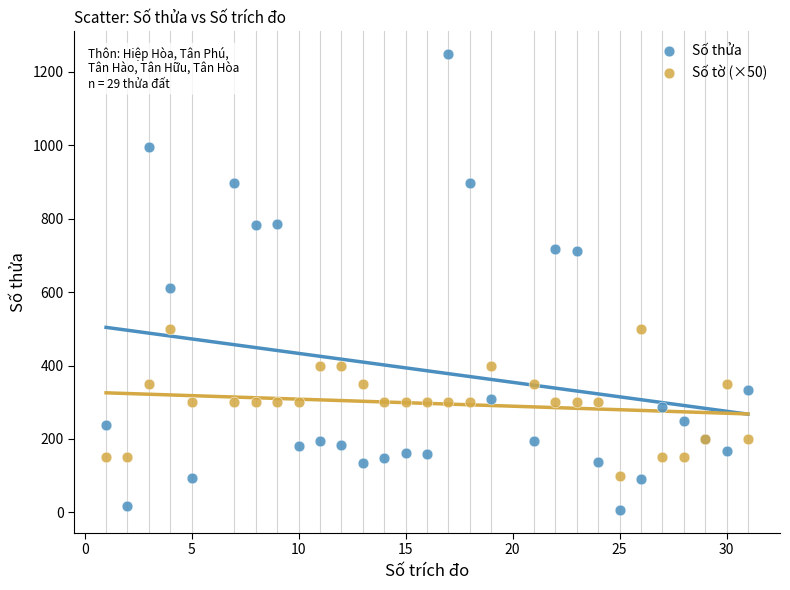

Which series contains the lowest Y value?

Số thửa